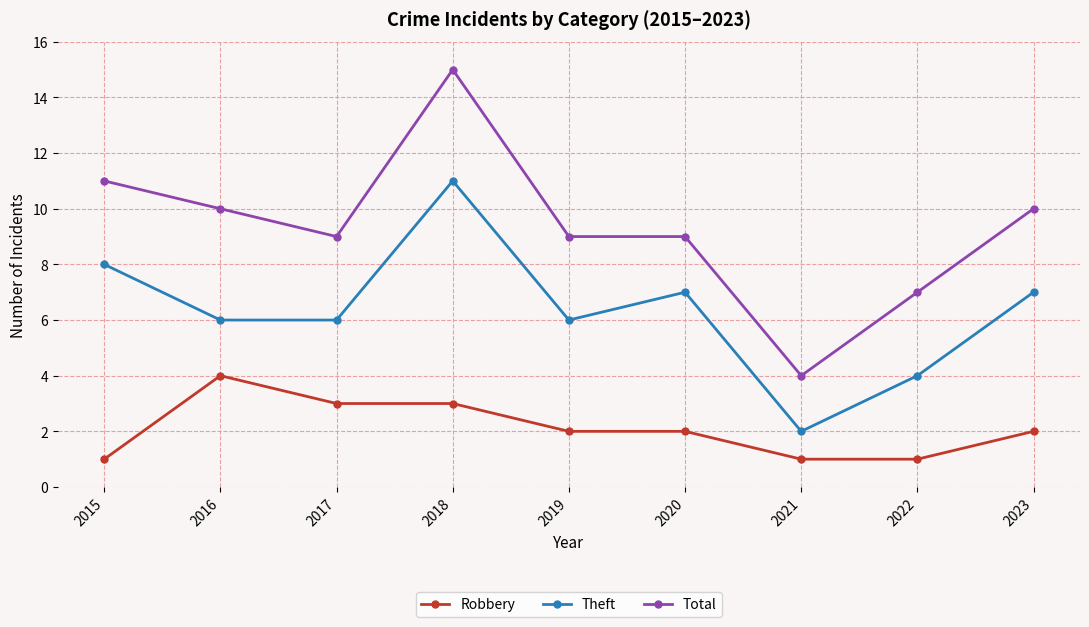

What is the value of the Total point at the 3rd from the left?

9